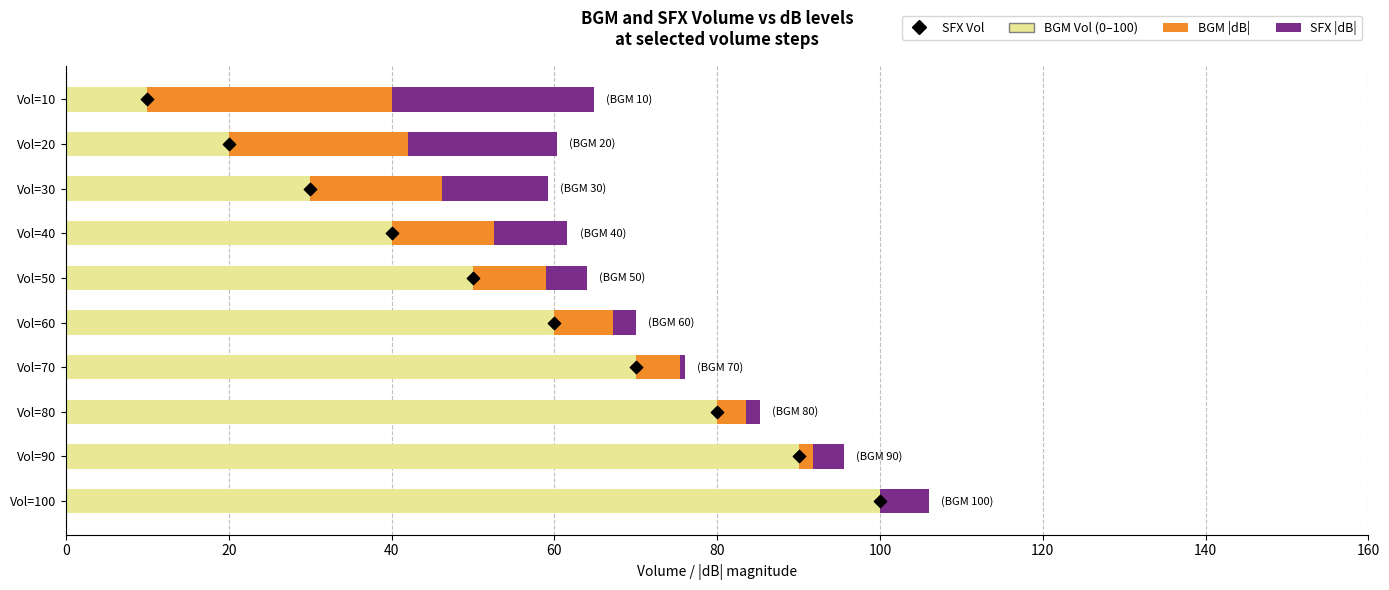

What are all the series names shown in the legend?

BGM Vol (0–100), BGM |dB|, SFX |dB|, SFX Vol